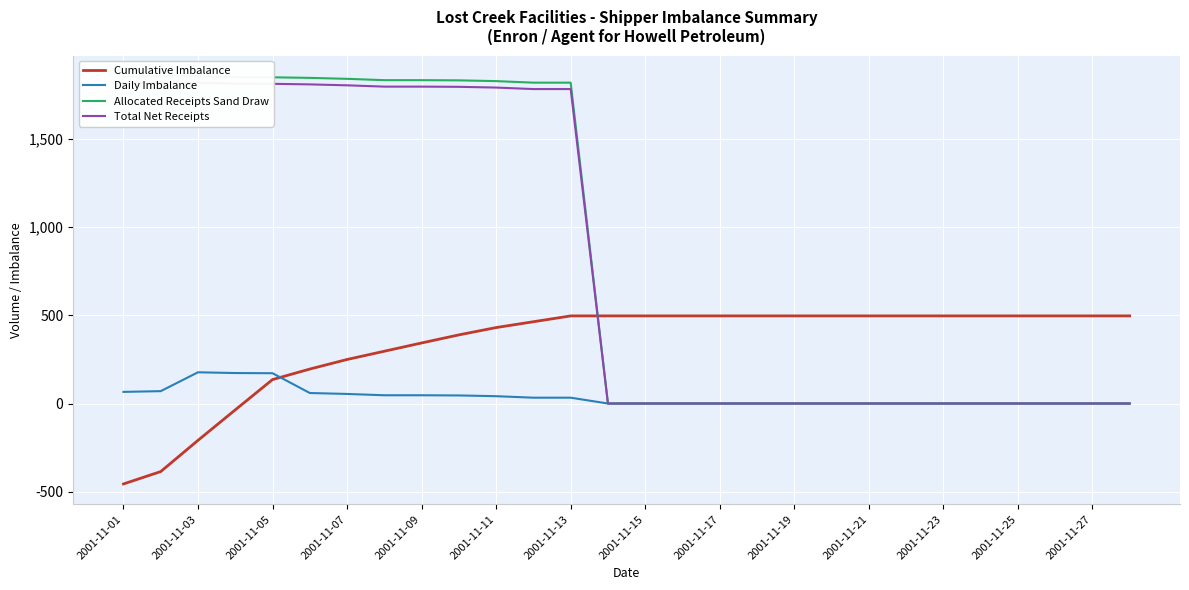

How many lines are shown in the chart?

4